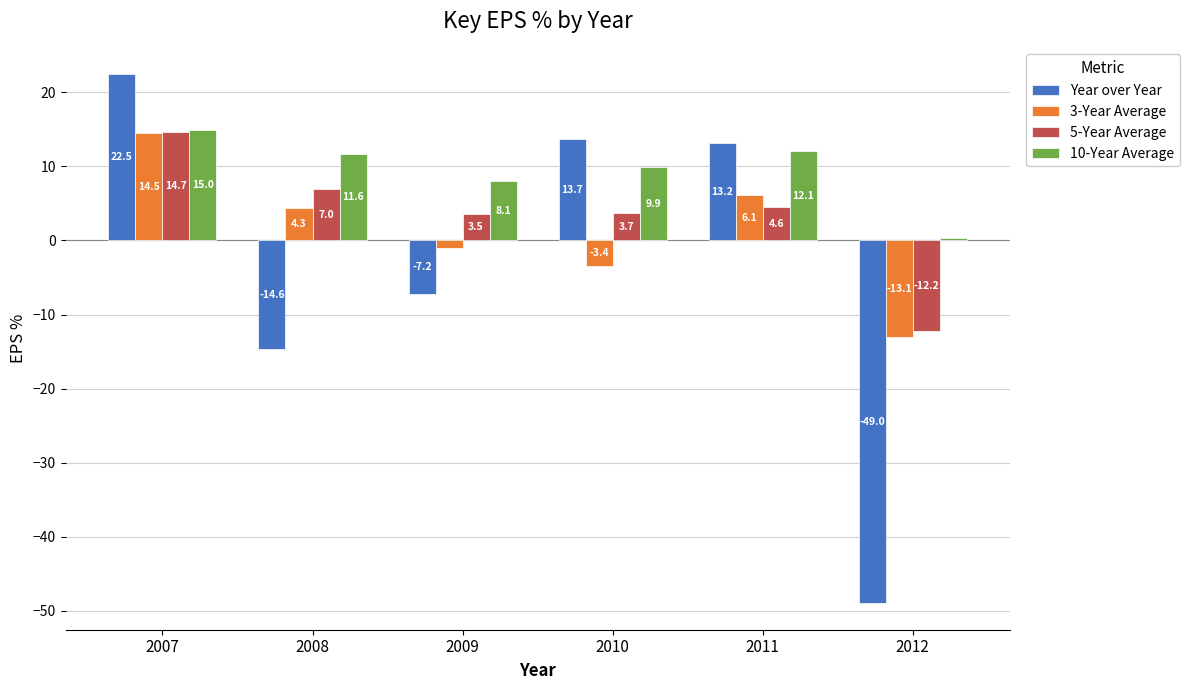

What is the value of the 3-Year Average bar at the 6th from the left?

-13.1